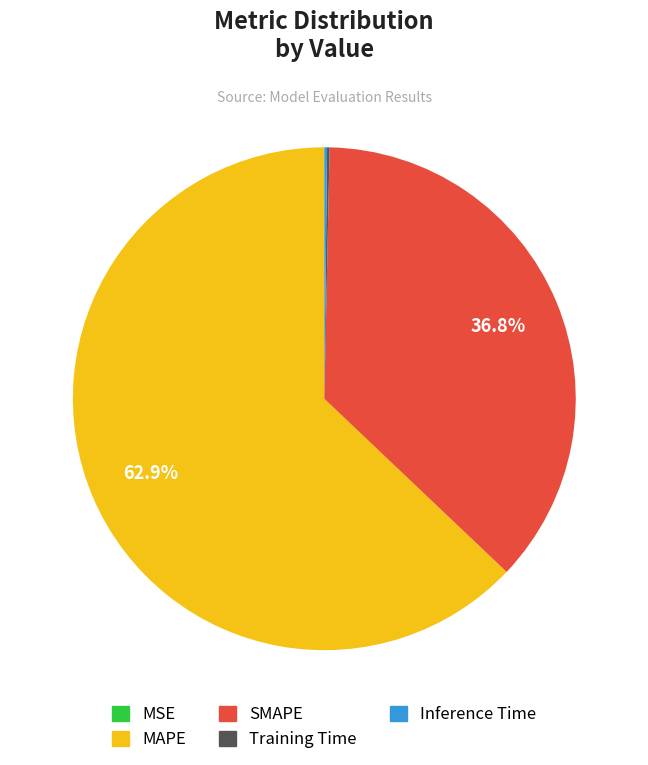

What is the majority slice?

MAPE